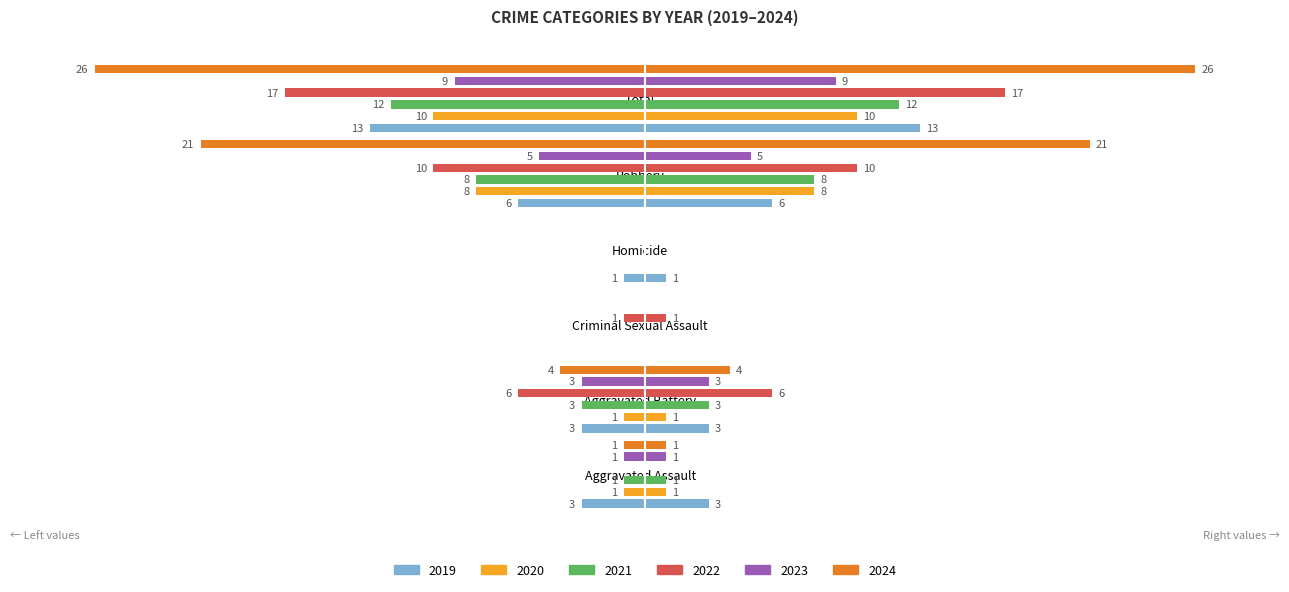

What position from the left is Criminal Sexual Assault?

3